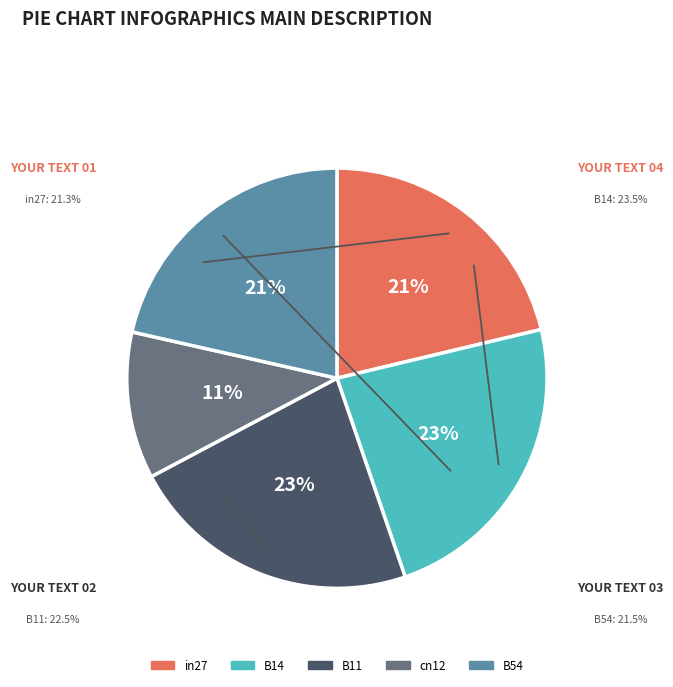

Count the number of slices in the pie.

5